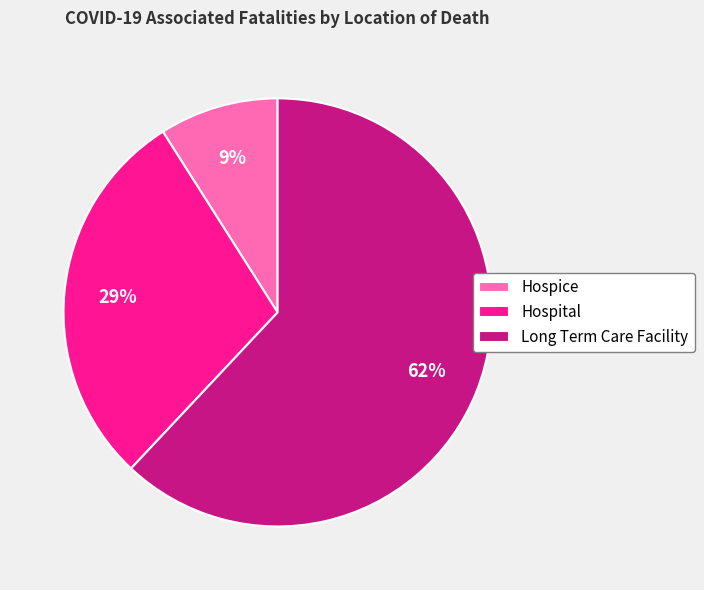

The Long Term Care Facility slice represents 62% of the pie. True or false?

True